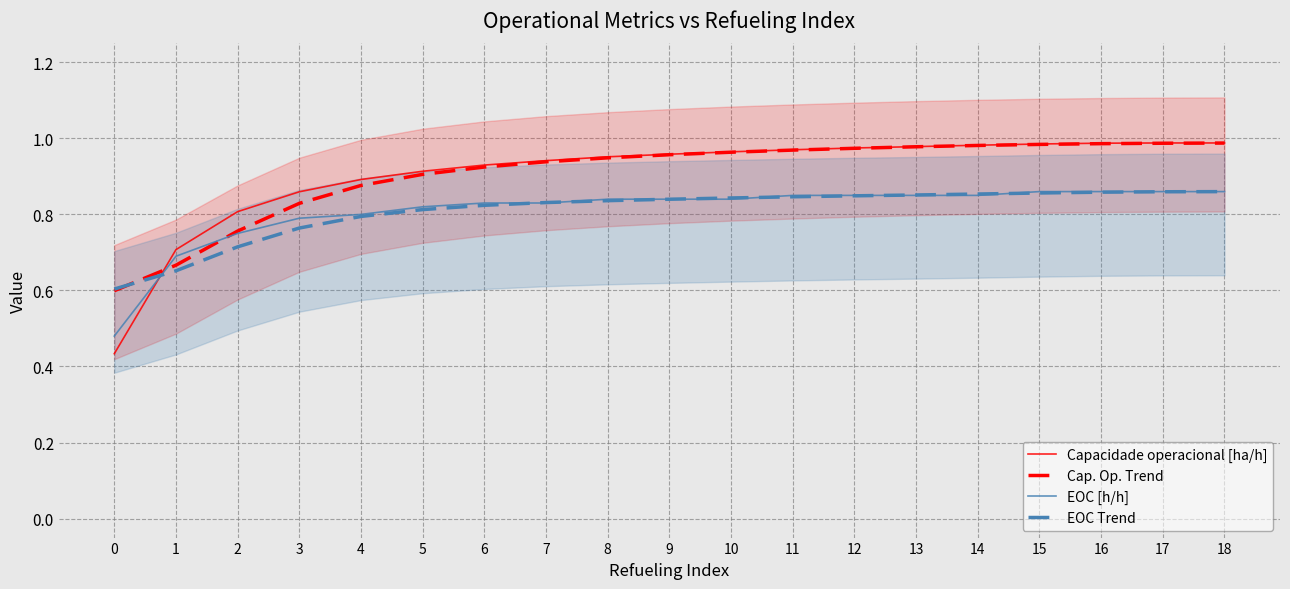

At which category is the sum across all series the highest?

18